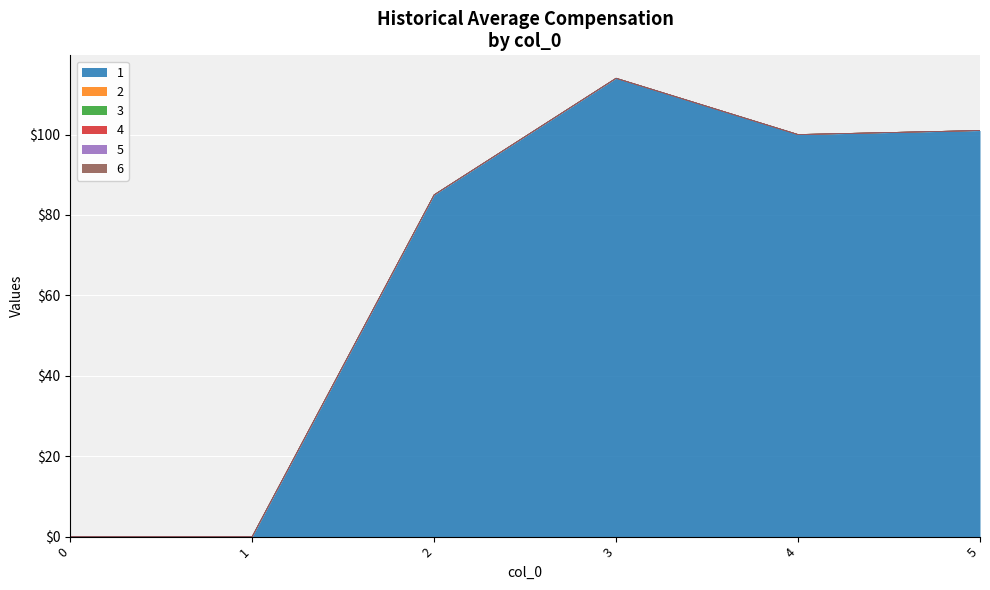

Count the number of data series in this chart.

6